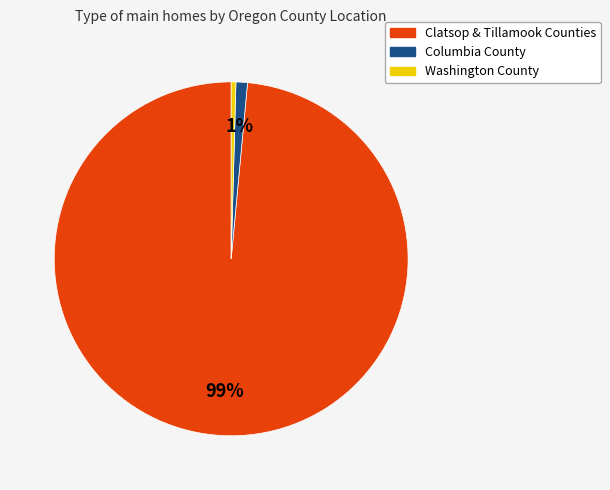

Which has a higher value, Columbia County or Washington County?

Columbia County